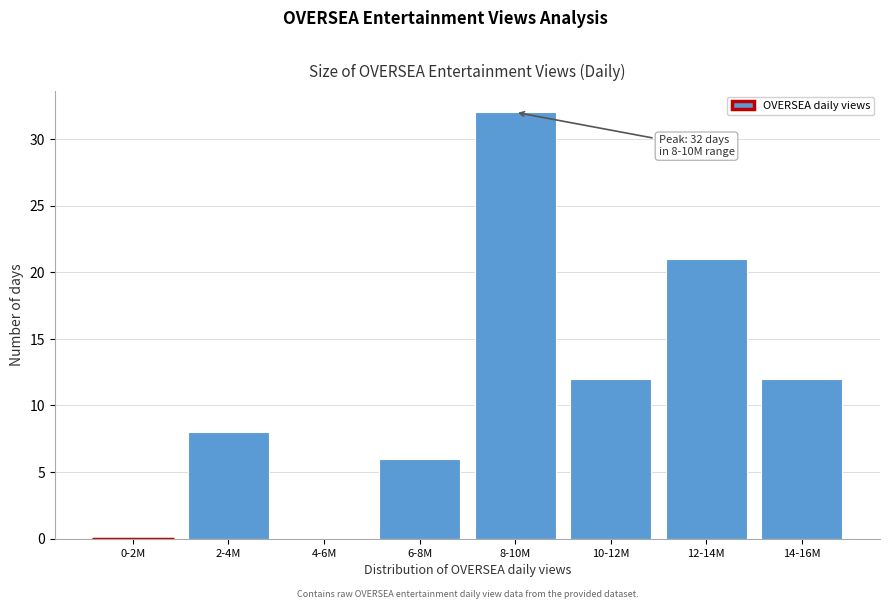

Reading left to right, what are all the values shown in this chart?

0-2M=0	2-4M=8	4-6M=0	6-8M=6	8-10M=32	10-12M=12	12-14M=21	14-16M=12